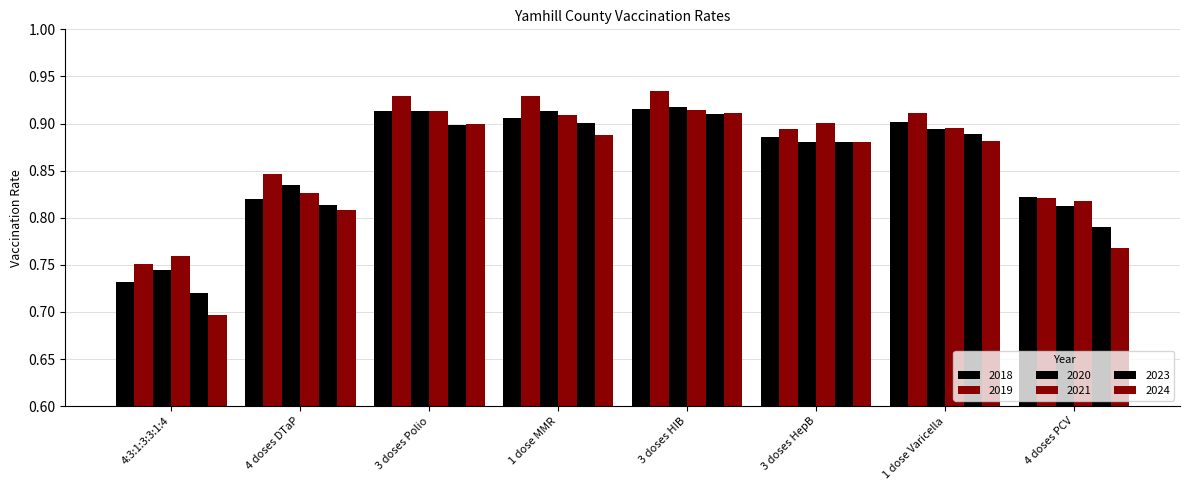

Which series has the widest spread of values?

2024